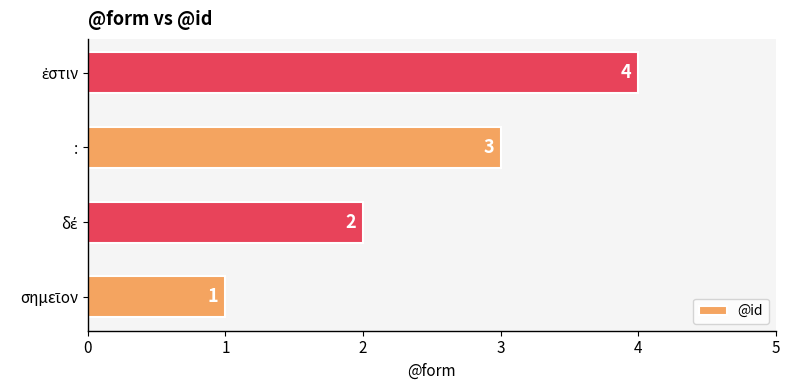

What is the smallest value displayed?

1